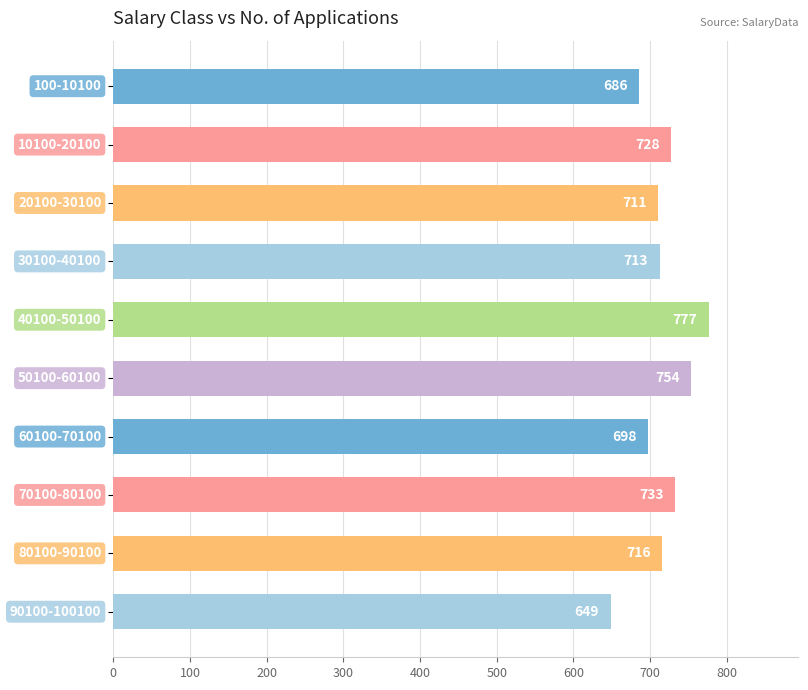

What is the difference between the maximum and second lowest values?

91